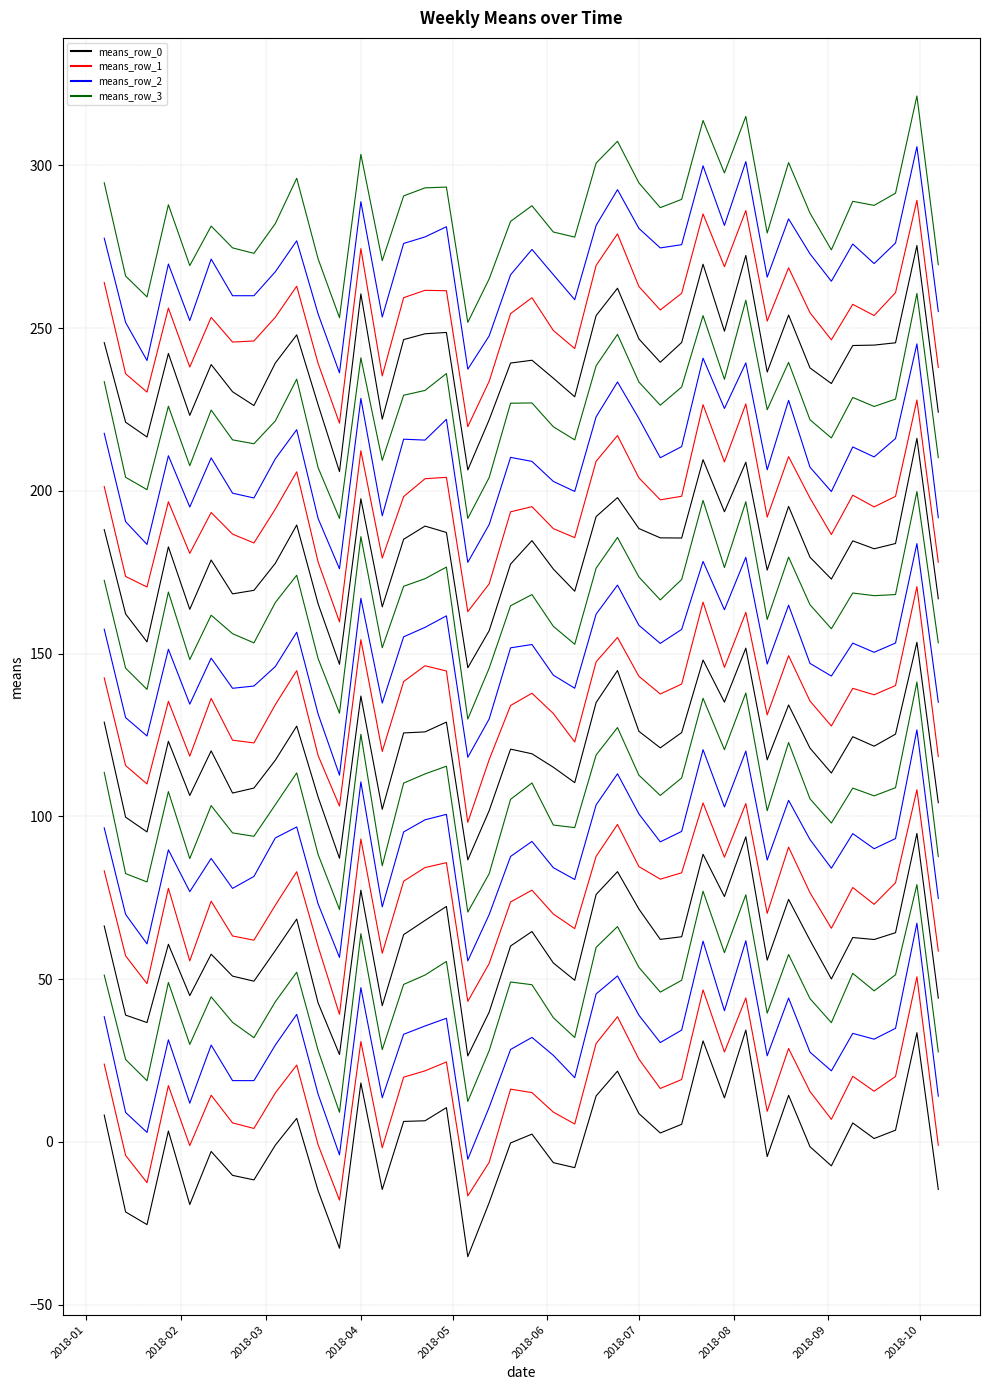

What is the difference between the maximum and minimum values in the means_row_0 series?

69.6